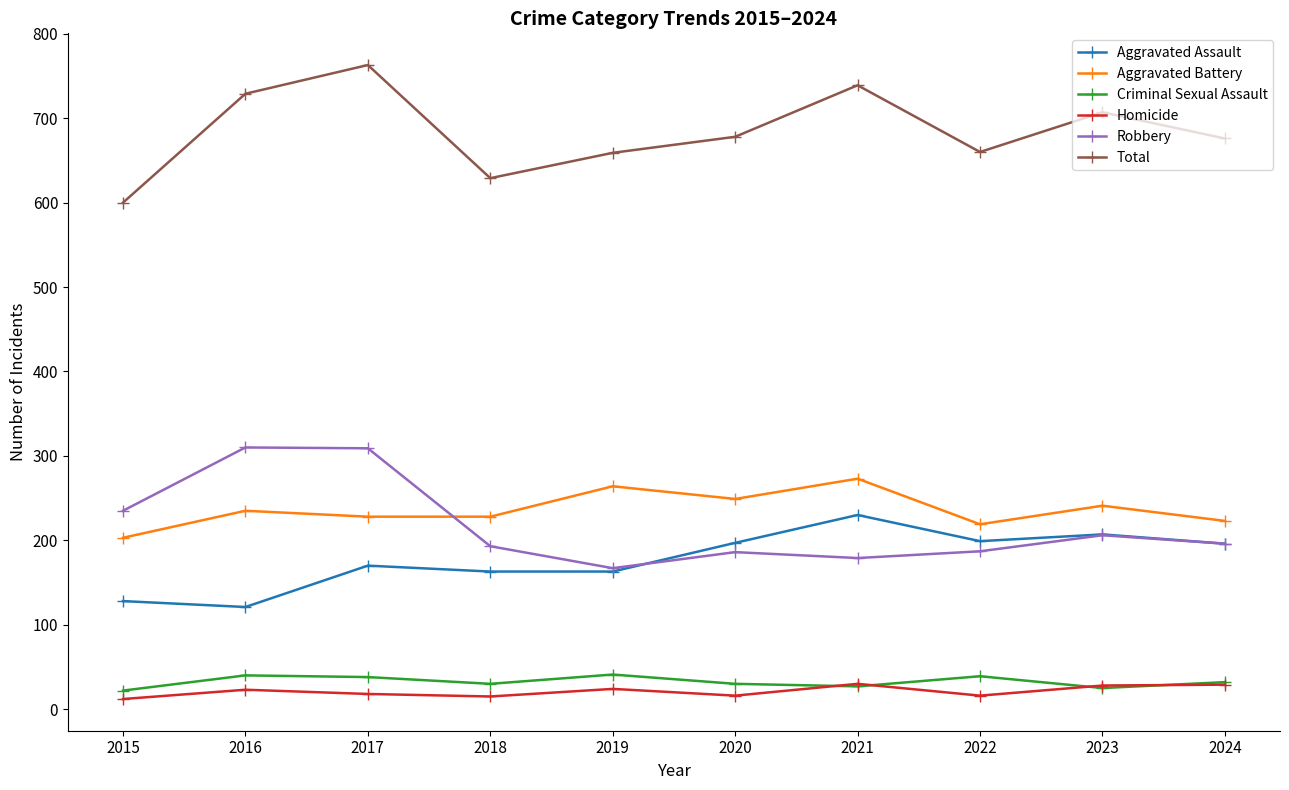

Is the value of Aggravated Battery at 2023 greater than the value of Robbery at 2018?

Yes